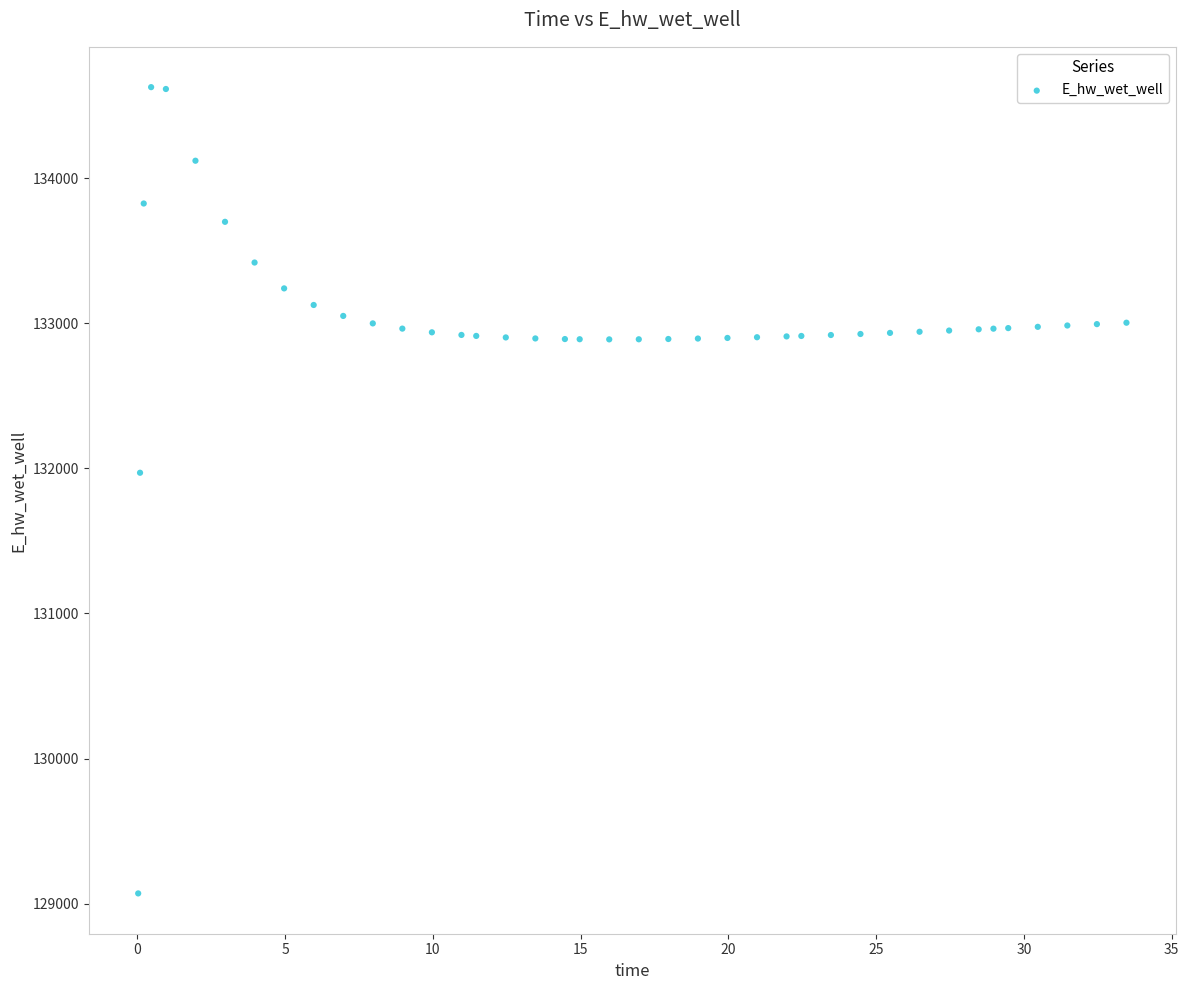

What is the range of X values (max minus min)?

33.4